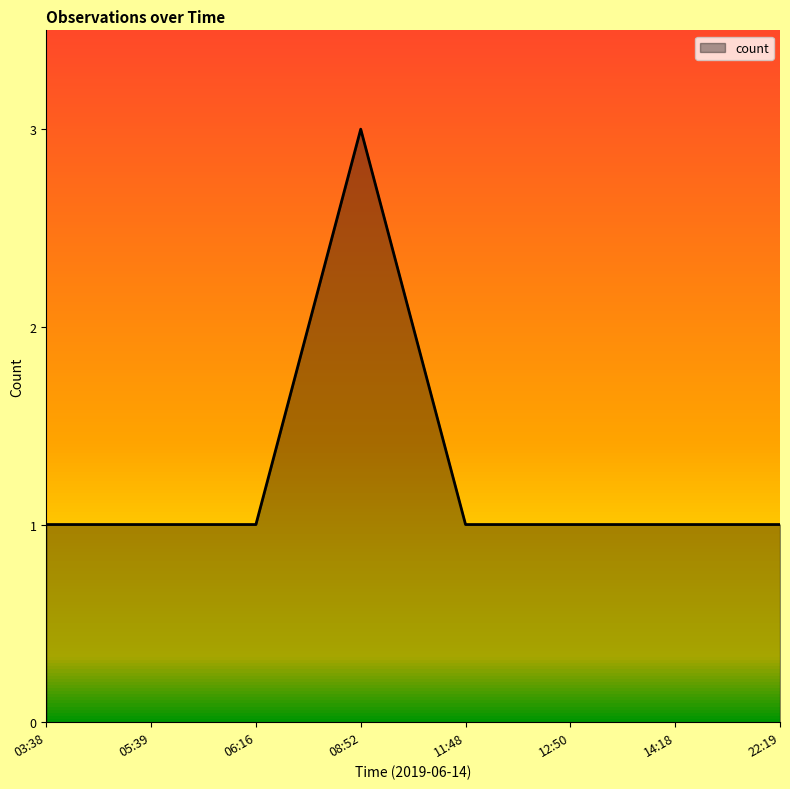

What is the minimum value shown in the chart?

1